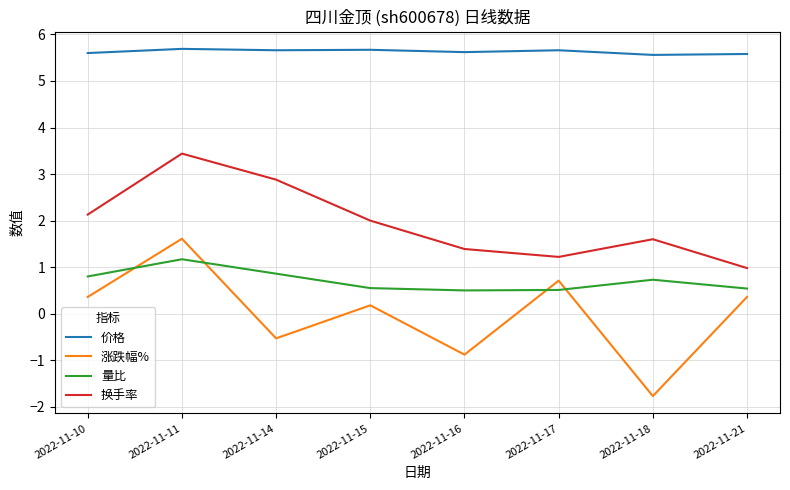

What is the maximum value shown in the chart?

5.7